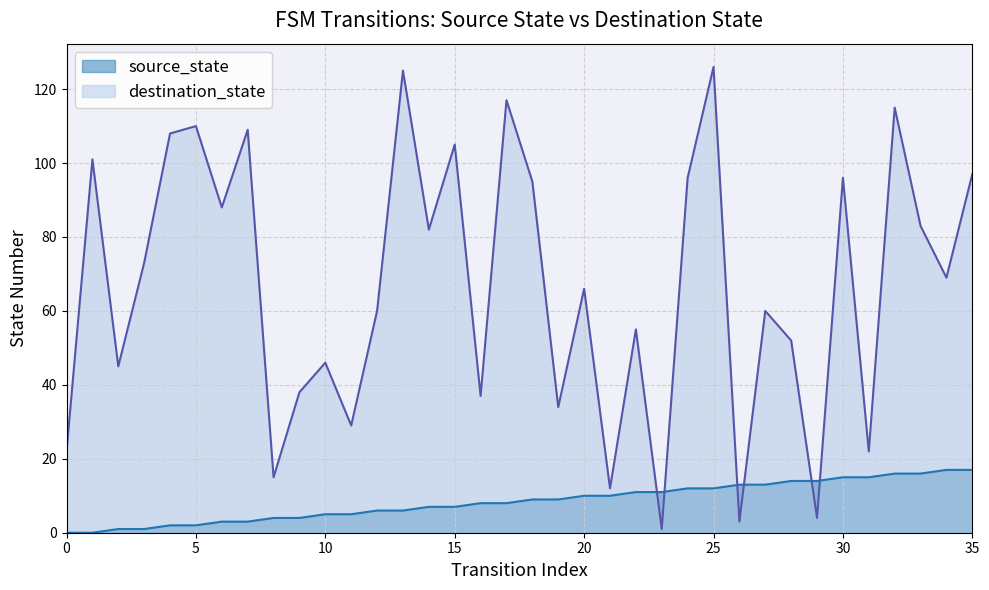

Reading left to right, what are all the values shown in this chart?

source_state: 0=0	1=0	2=1	3=1	4=2	5=2	6=3	7=3	8=4	9=4	10=5	11=5	12=6	13=6	14=7	15=7	16=8	17=8	18=9	19=9	20=10	21=10	22=11	23=11	24=12	25=12	26=13	27=13	28=14	29=14	30=15	31=15	32=16	33=16	34=17	35=17
destination_state: 0=22	1=101	2=45	3=73	4=108	5=110	6=88	7=109	8=15	9=38	10=46	11=29	12=60	13=125	14=82	15=105	16=37	17=117	18=95	19=34	20=66	21=12	22=55	23=1	24=96	25=126	26=3	27=60	28=52	29=4	30=96	31=22	32=115	33=83	34=69	35=97